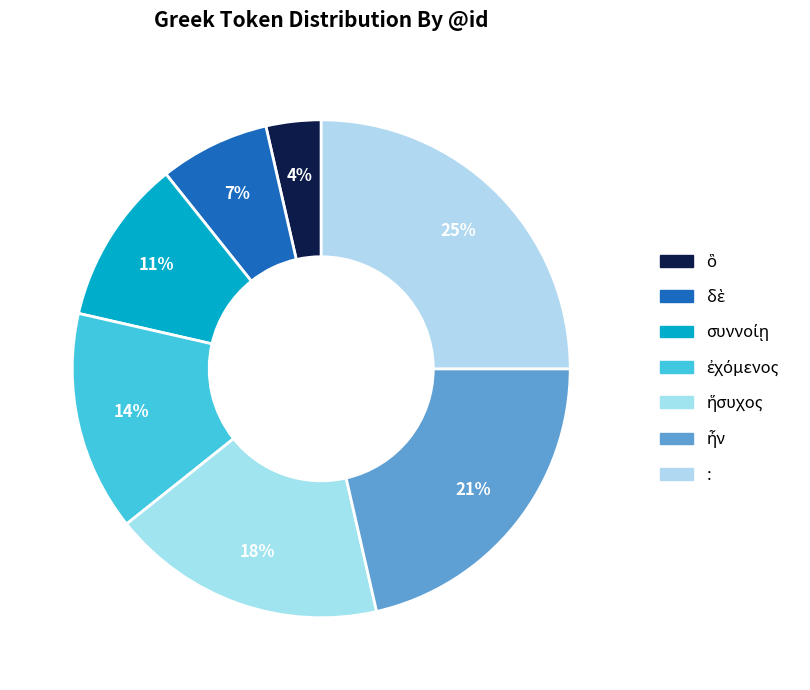

How many slices are in this pie chart?

7